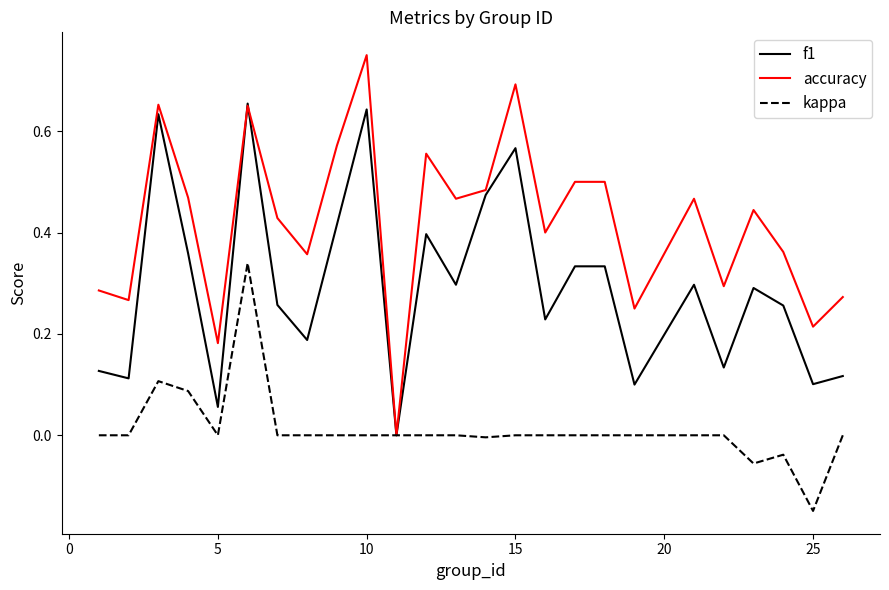

Which series has the widest spread of values?

accuracy